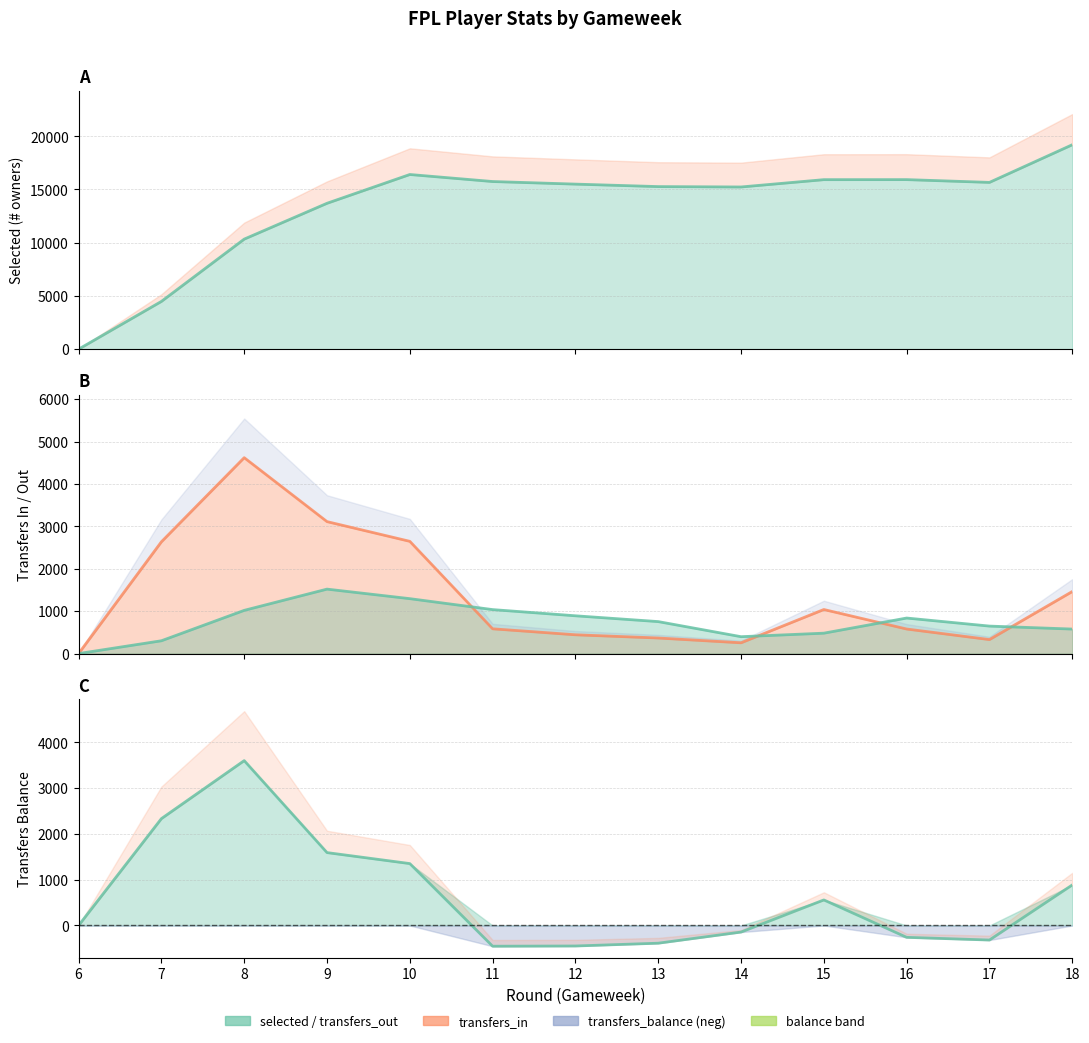

In transfers_out, how many points are lower than both neighbors (excluding endpoints)?

1